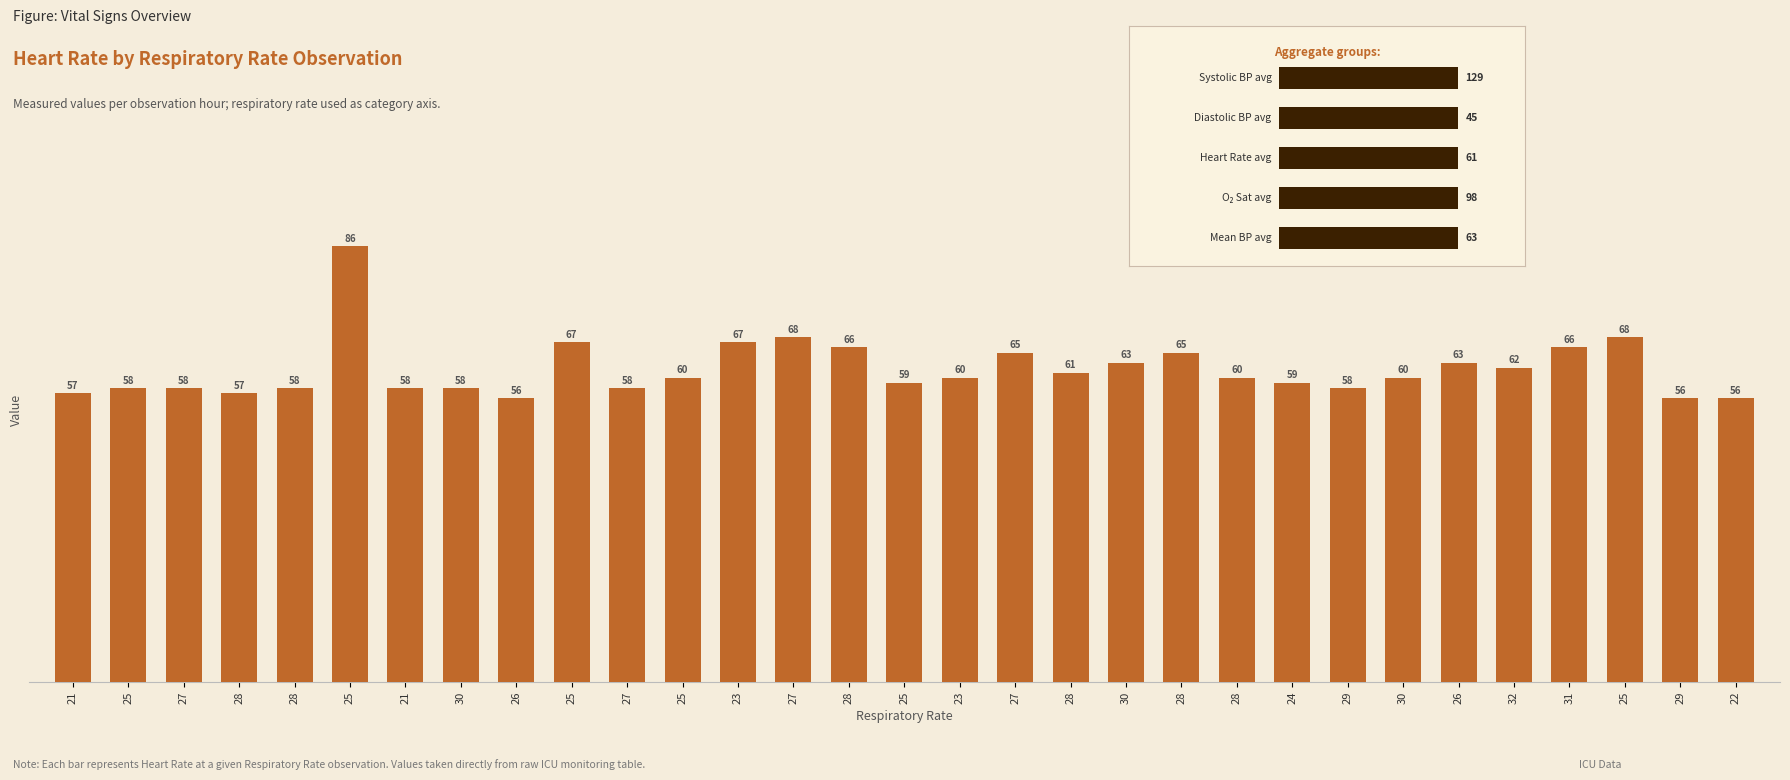

How many data points are above 60?

13